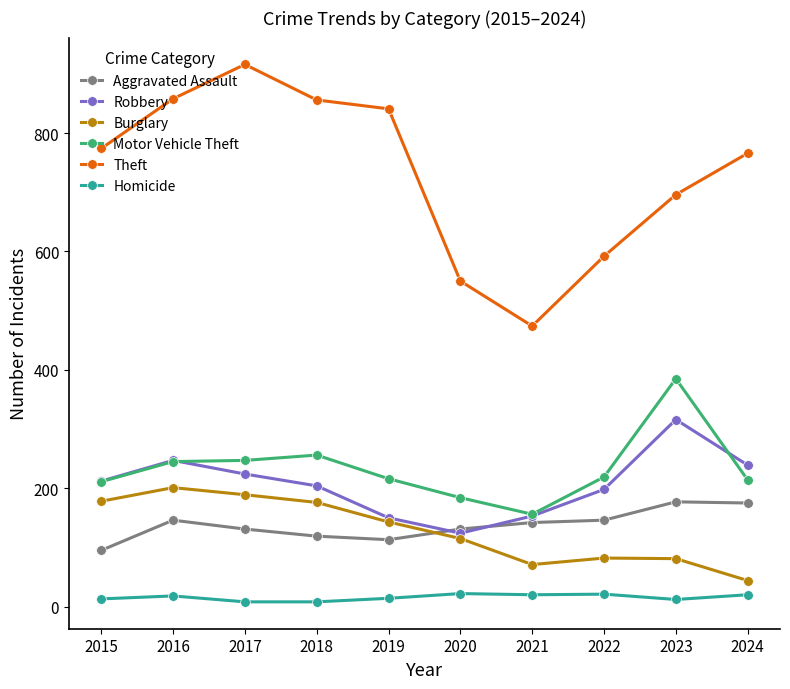

Is it true that Motor Vehicle Theft equals 385 at 2023?

True